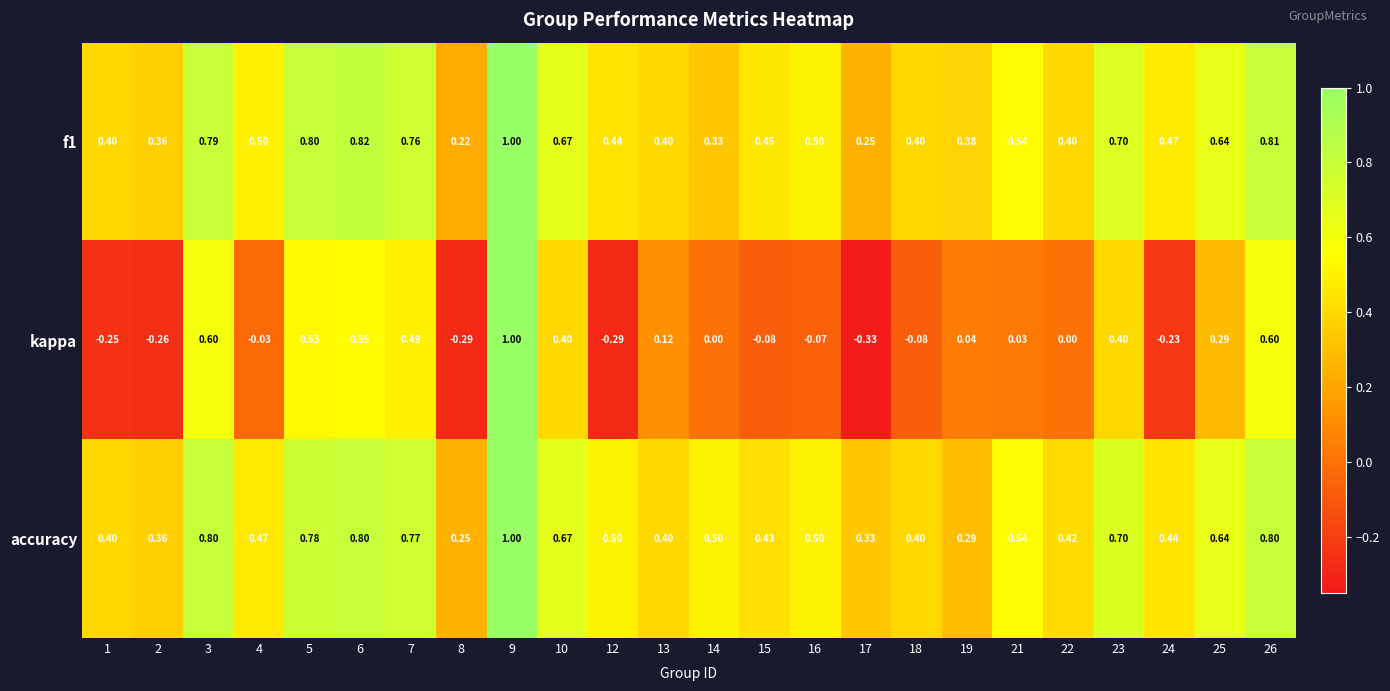

Which series changed the most between 2 and 19?

kappa